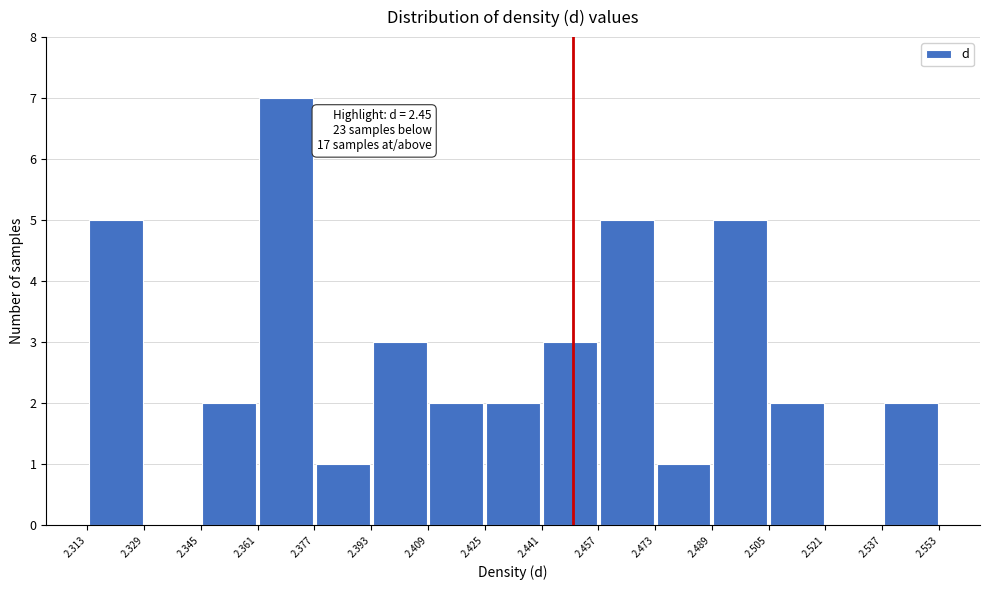

Over which range of the x-axis is the bar tallest?

2.361 to 2.377